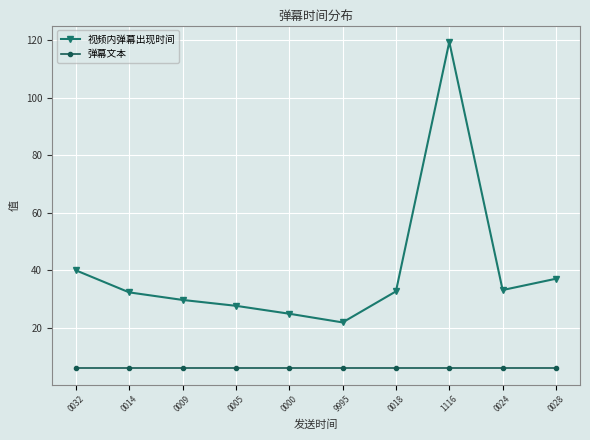

What is the value of the 弹幕文本 point at the 9th from the left?

6.0